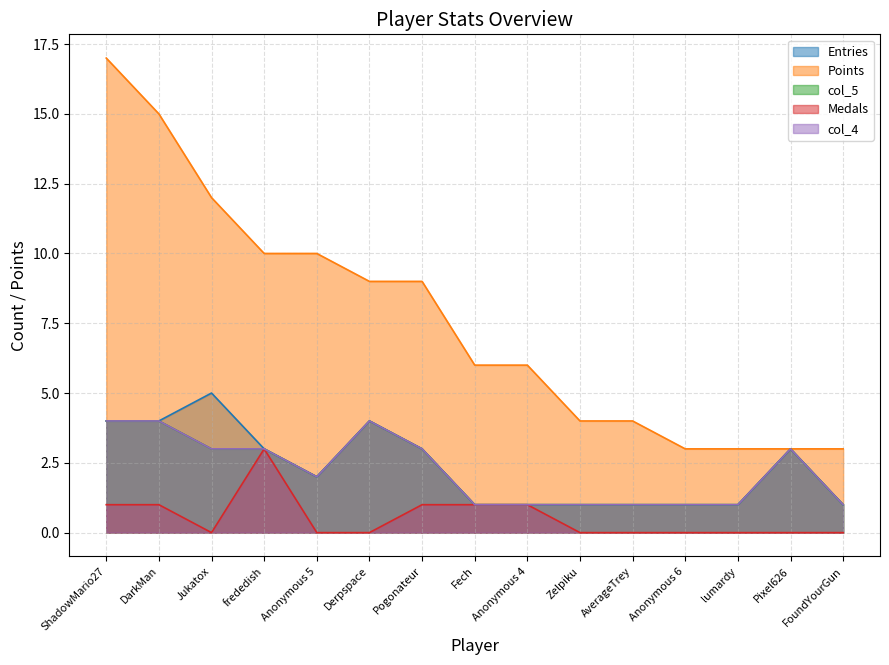

Does the chart display data point markers on the line(s)?

No